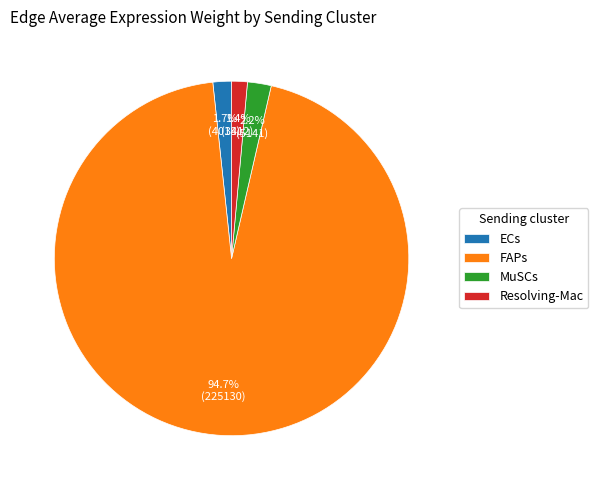

What is the total percentage of Resolving-Mac and ECs?

3.1%